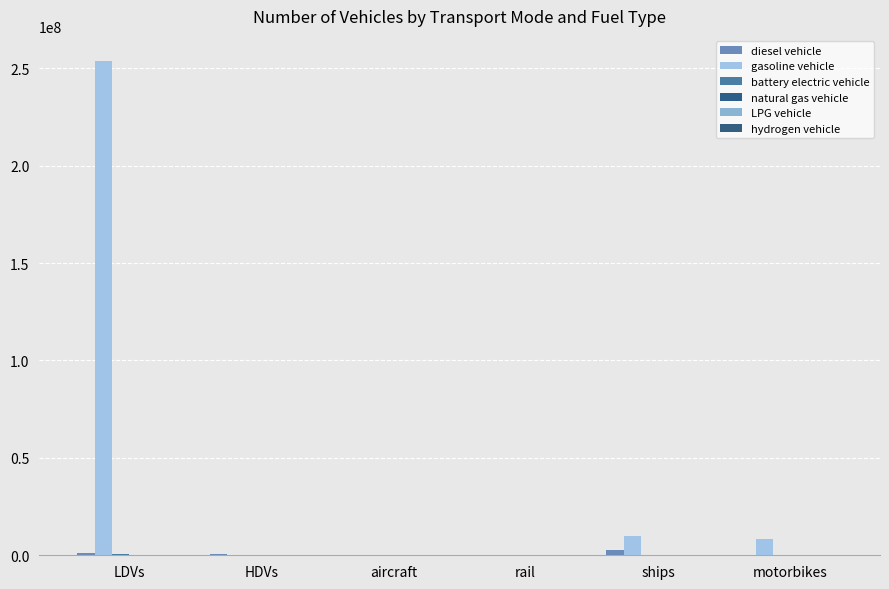

What is the sum of all gasoline vehicle values?

272492589.4